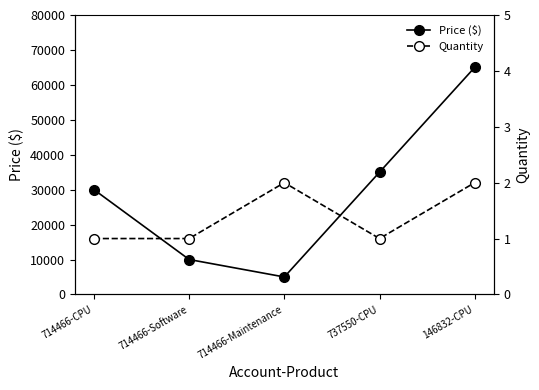

What position from the right is 737550-CPU?

2